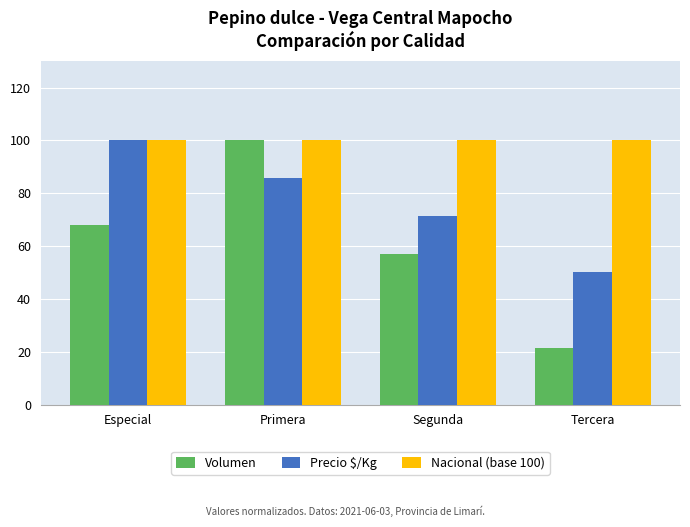

What value does the Nacional (base 100) series have at Especial?

100.0